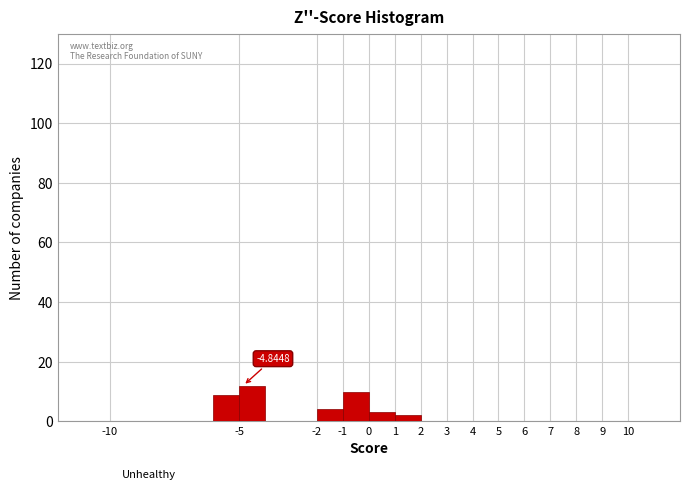

Over which range of the x-axis is the bar tallest?

-5 to -4